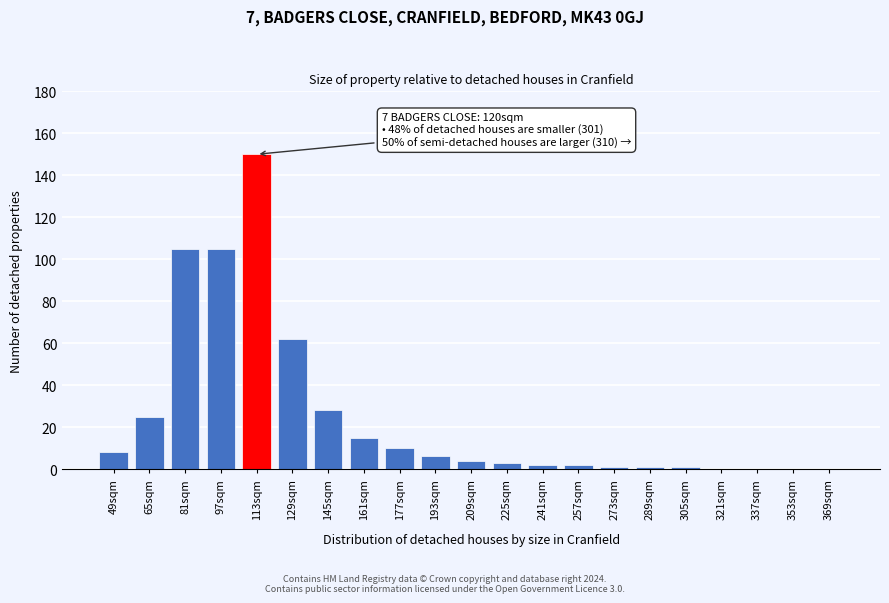

Reading left to right, list all the values displayed in this chart.

49sqm=8	65sqm=25	81sqm=105	97sqm=105	113sqm=150	129sqm=62	145sqm=28	161sqm=15	177sqm=10	193sqm=6	209sqm=4	225sqm=3	241sqm=2	257sqm=2	273sqm=1	289sqm=1	305sqm=1	321sqm=0	337sqm=0	353sqm=0	369sqm=0